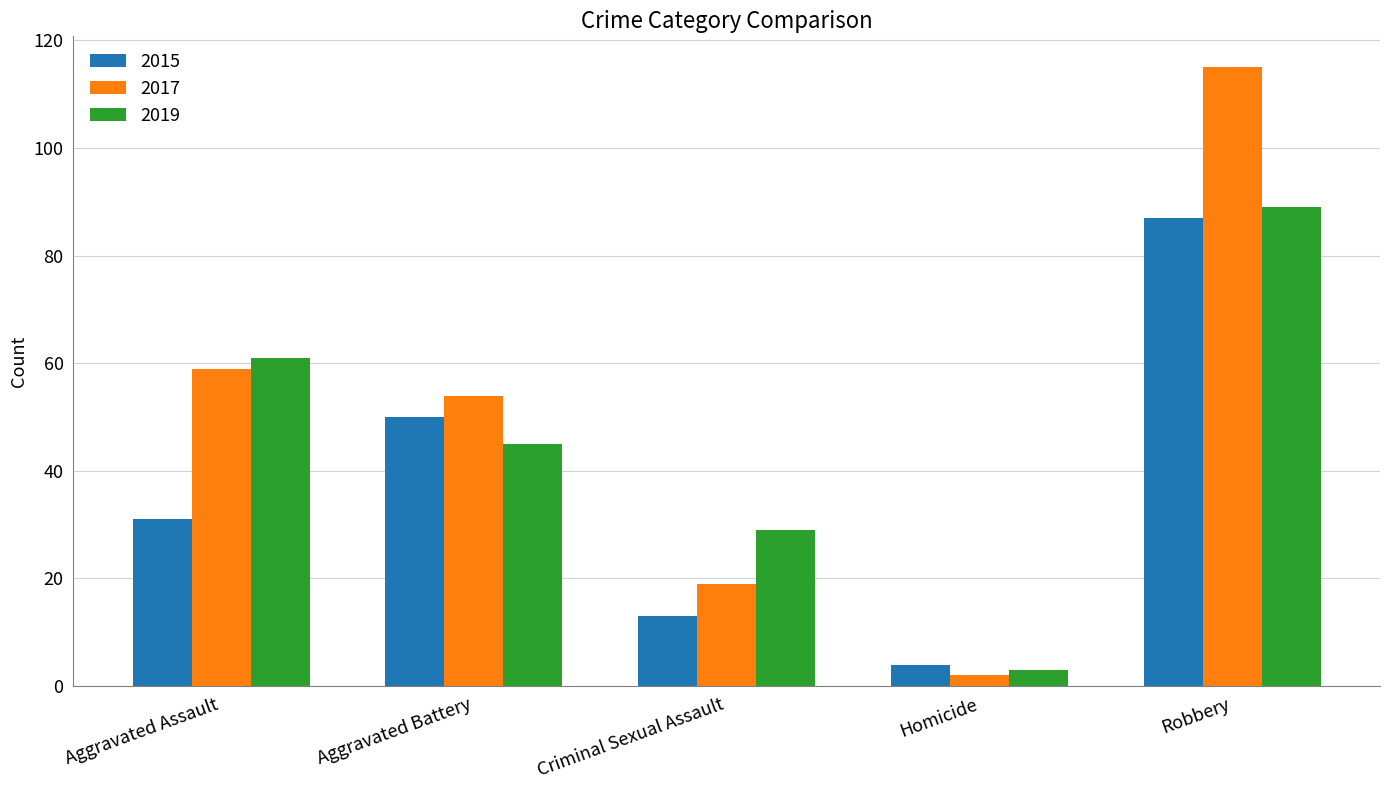

What is the value of the 2015 bar at the 1st from the left?

31